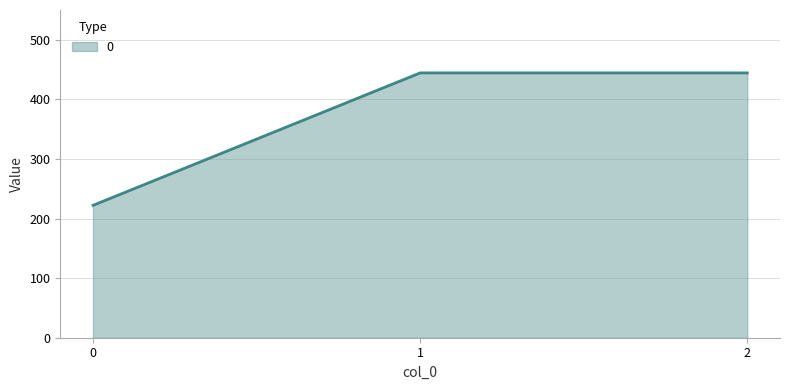

Reading right to left, transcribe all the data shown in this chart.

2=444.4	1=444.4	0=222.2